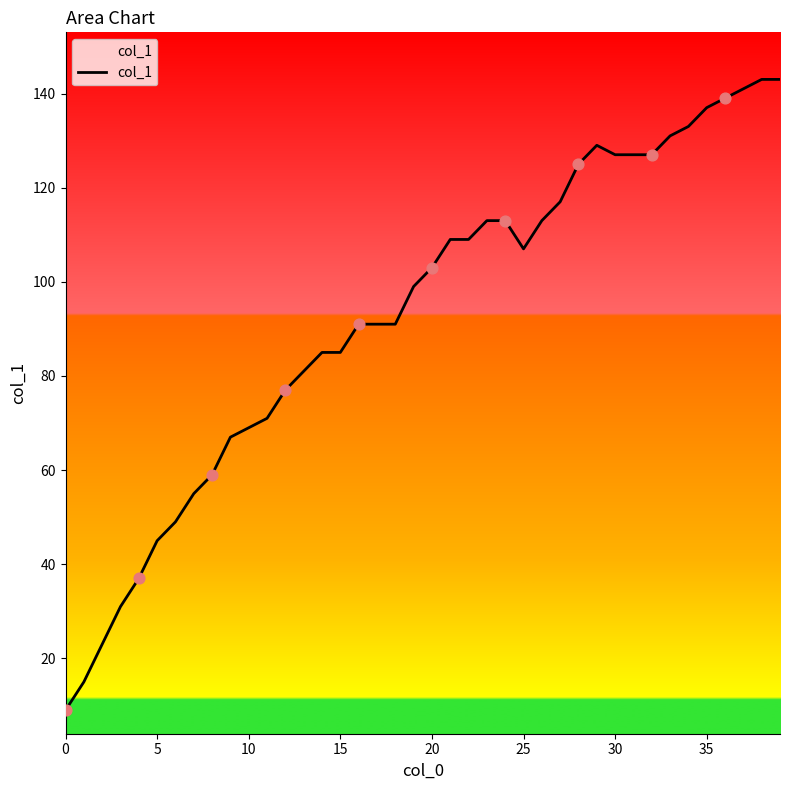

What is the ratio of the value at 13 to the value at 39?

0.6